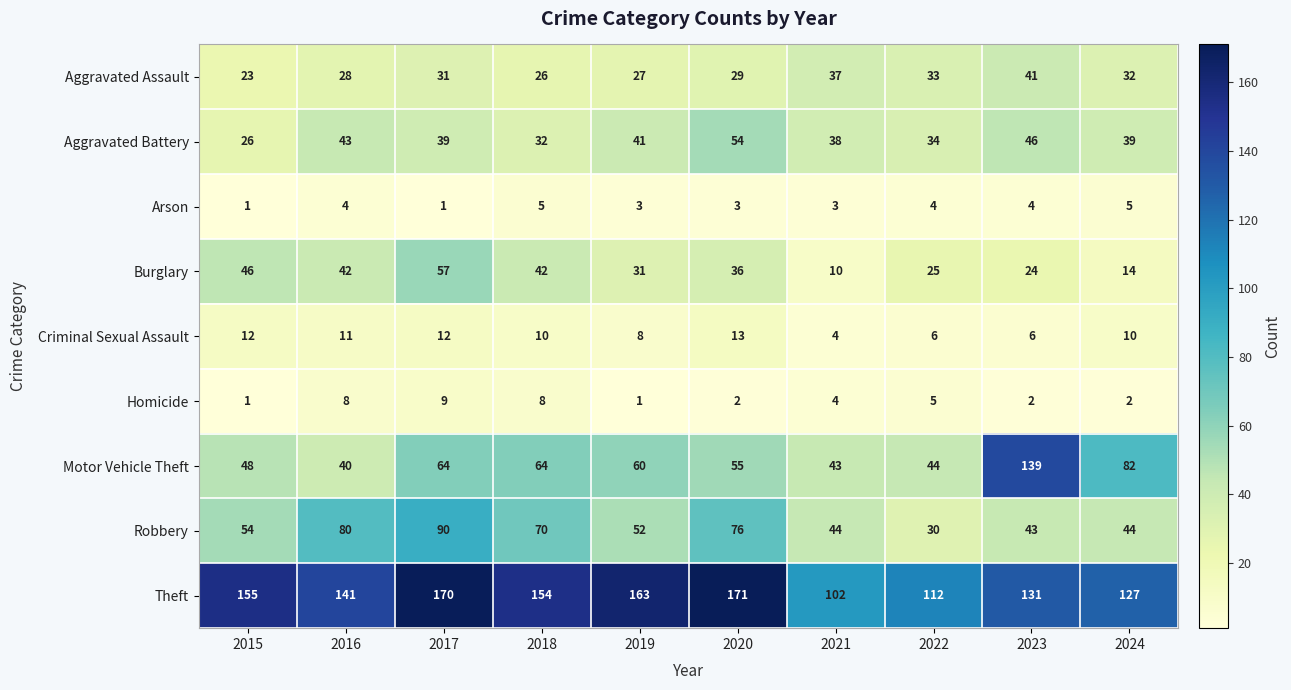

List the series in order of their peak value, highest first.

Theft, Motor Vehicle Theft, Robbery, Burglary, Aggravated Battery, Aggravated Assault, Criminal Sexual Assault, Homicide, Arson